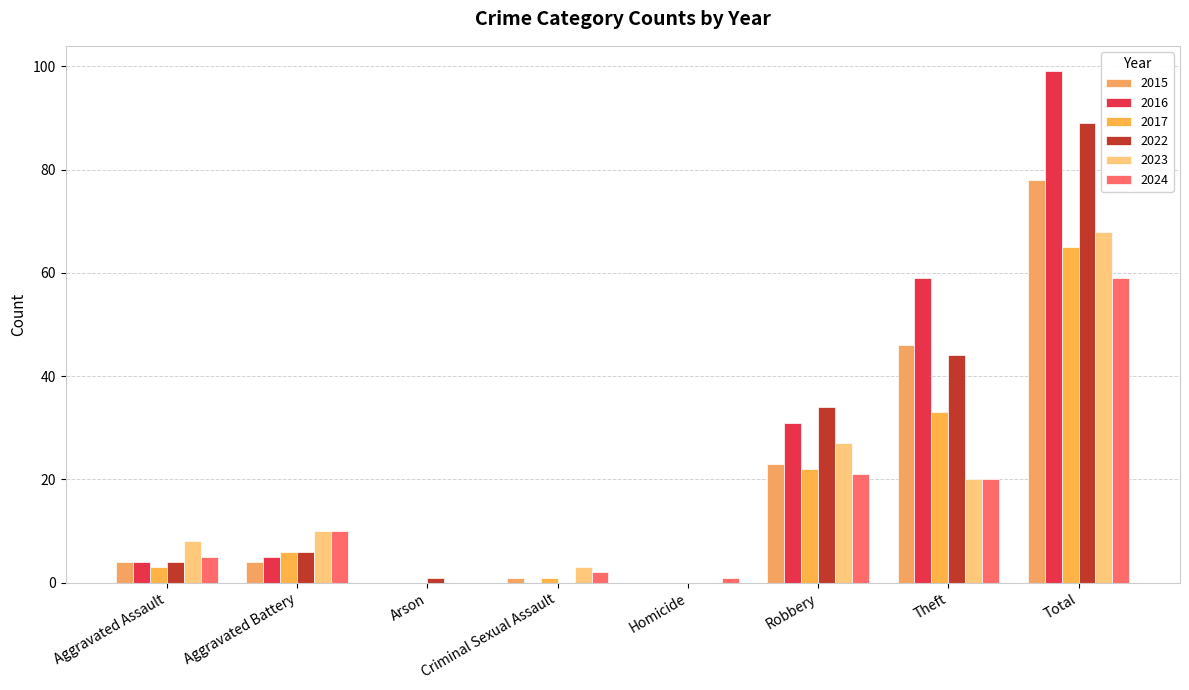

At which category does the chart reach its peak across all series?

Total